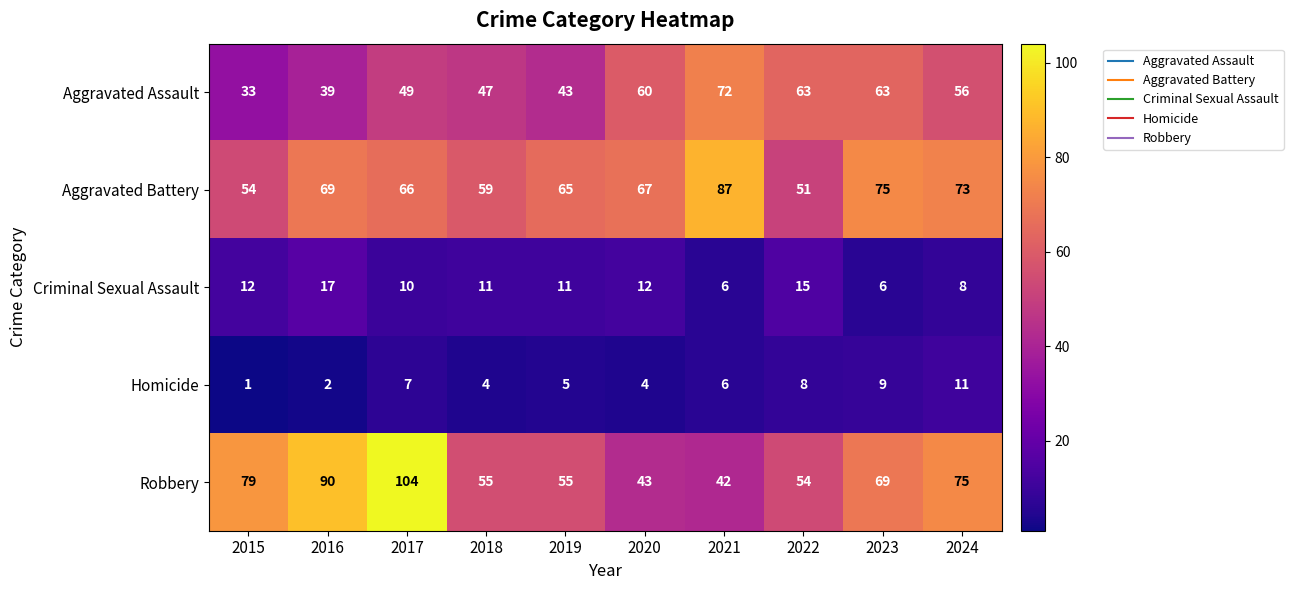

The Homicide series shows 3 at 2019. True or false?

False